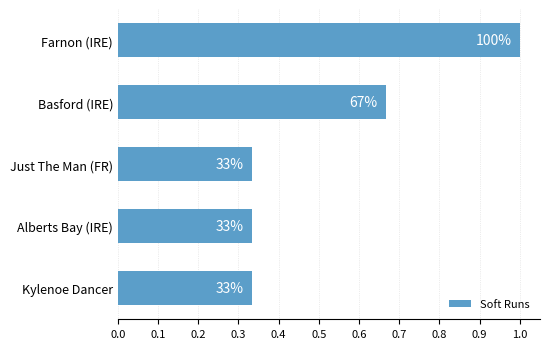

What is the difference between the second highest and minimum values?

0.3